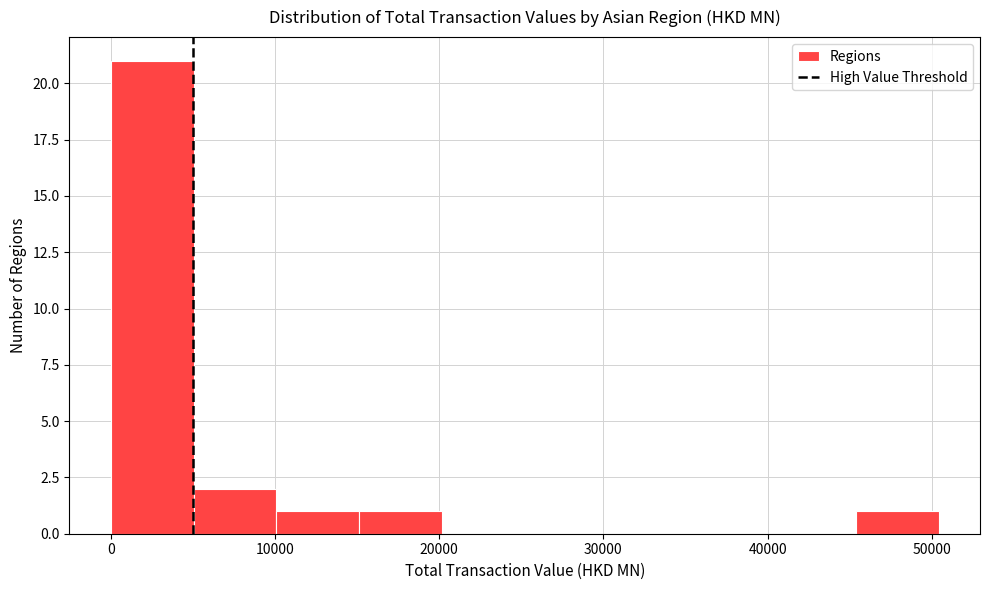

Reading left to right, transcribe this chart: for each bar, give the range it covers on the x-axis and its height. Neither the bar edges nor the heights are printed on the chart, so give them approximately, as read against the axes.

0 to 5000: 21
5000 to 10000: 2
10000 to 15000: 1
15000 to 20000: 1
20000 to 25000: 0
25000 to 30000: 0
30000 to 35000: 0
35000 to 40000: 0
40000 to 45000: 0
45000 to 50000: 1